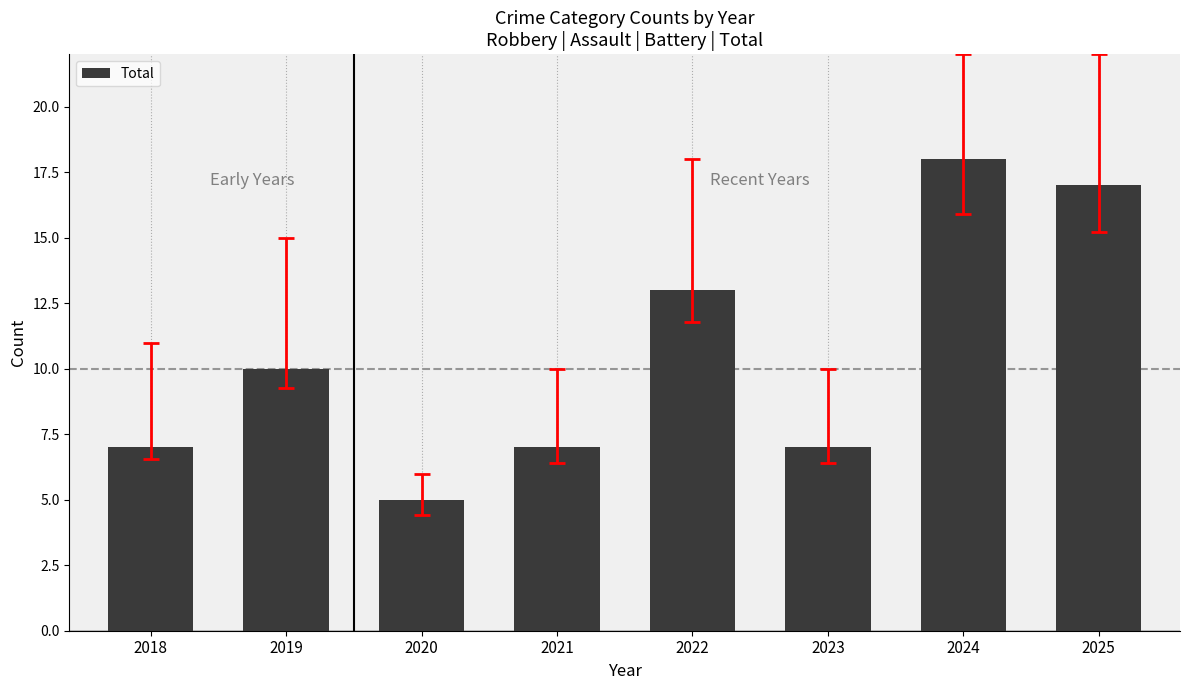

Does the chart contain any negative values?

No